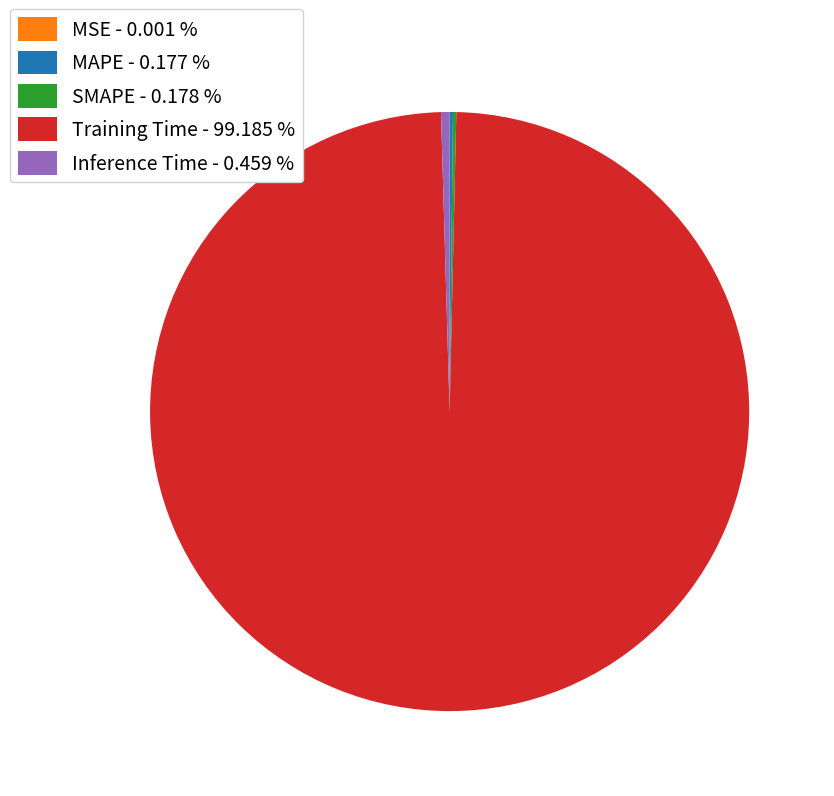

Does Inference Time - 0.459 % account for over 50% of the chart?

No